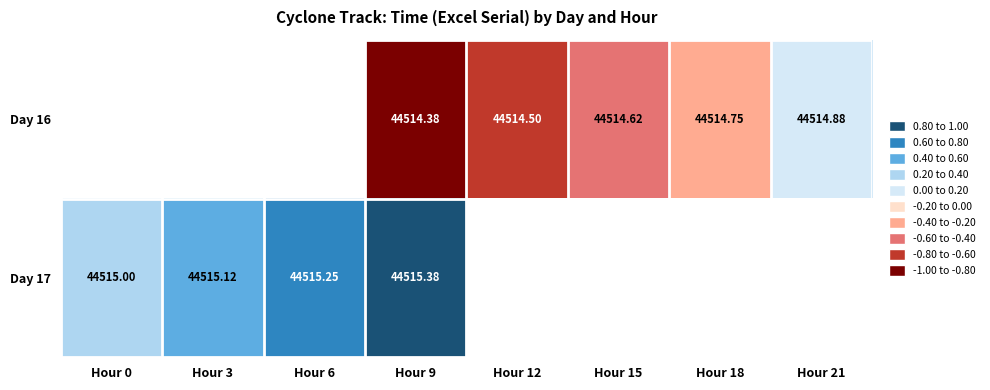

Is the value of Day 17 at Hour 9 greater than the value of Day 16 at Hour 12?

Yes